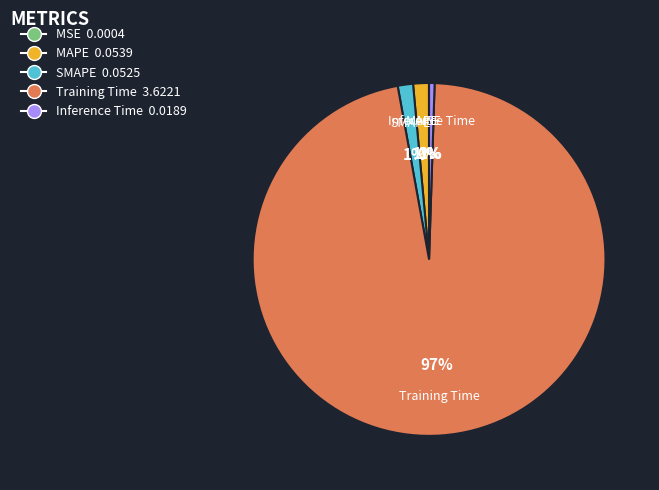

What percentage is the SMAPE 0.0525 slice, to the nearest percent?

1%